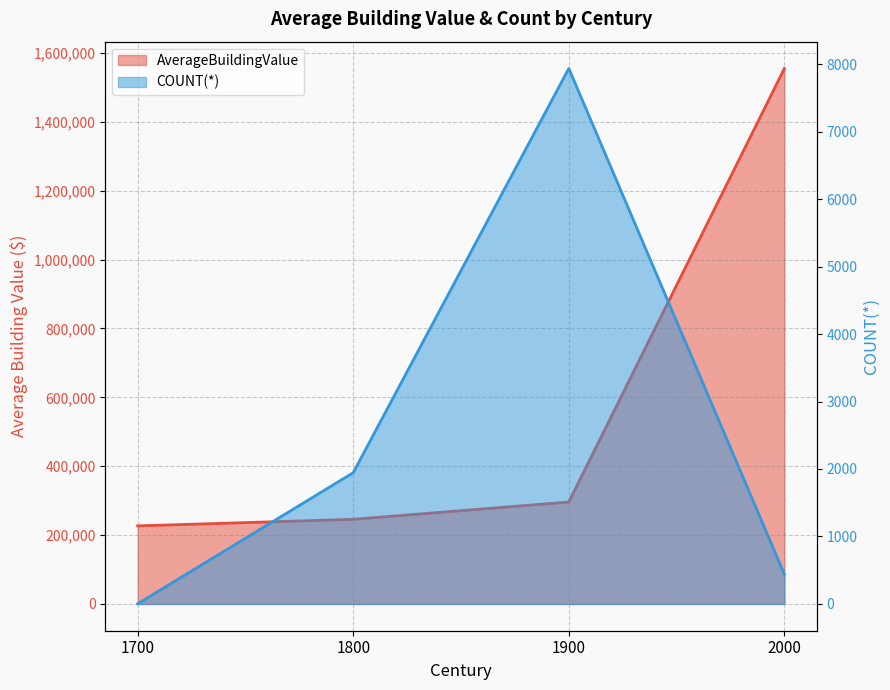

What is the sum of all COUNT(*) values?

10323.0